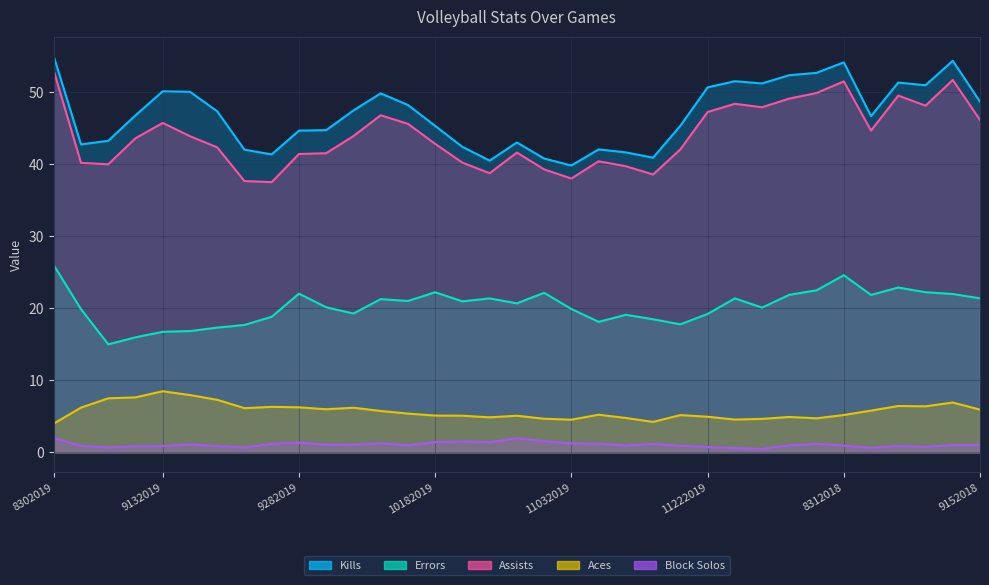

What is the smallest value displayed?

0.5